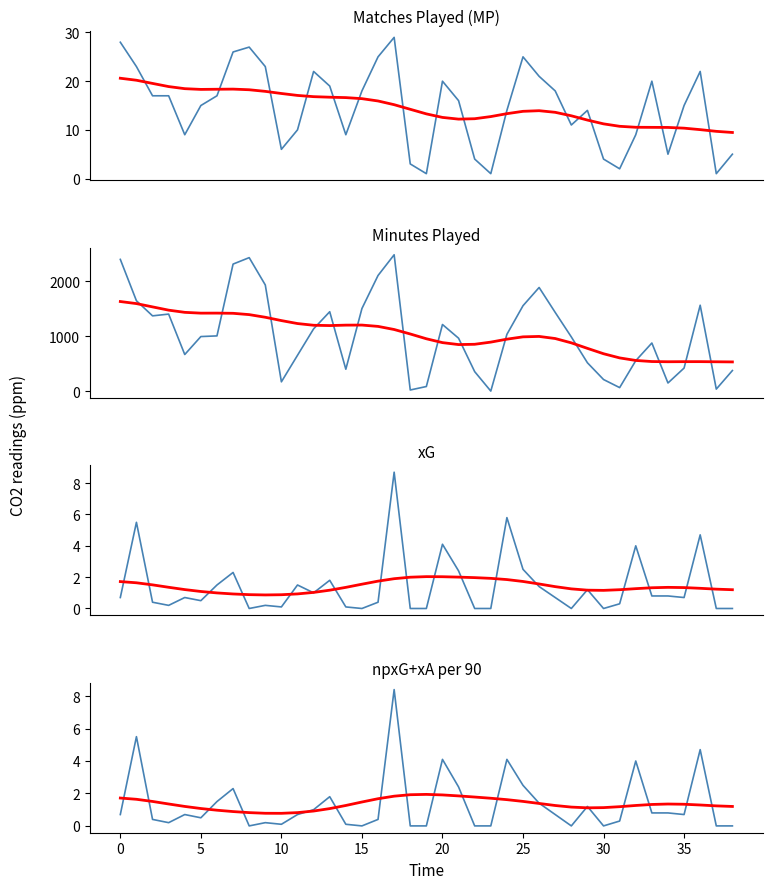

True or false: Starts has more than 1 interior local peaks.

True